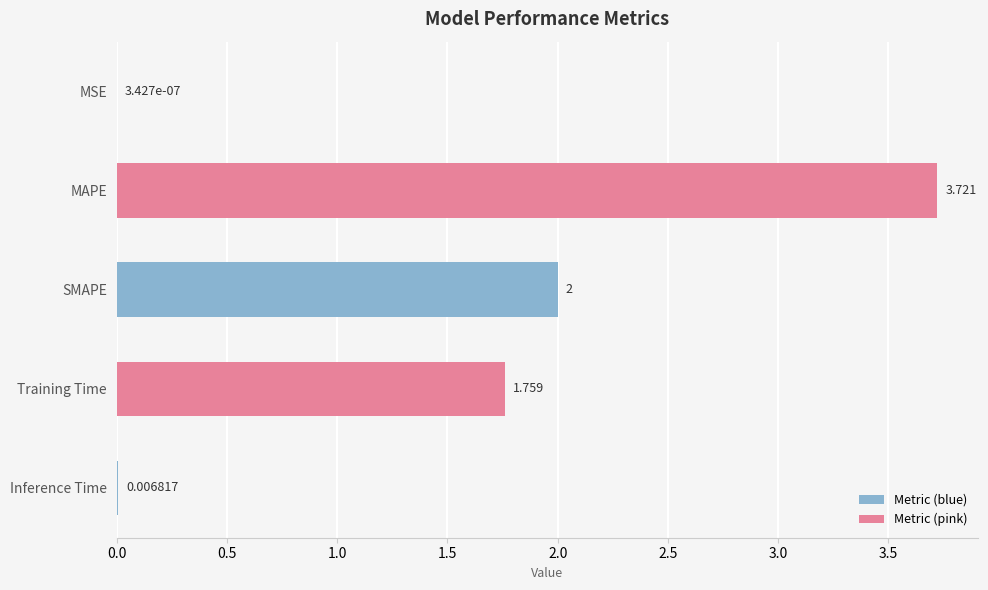

Count the number of data series in this chart.

1